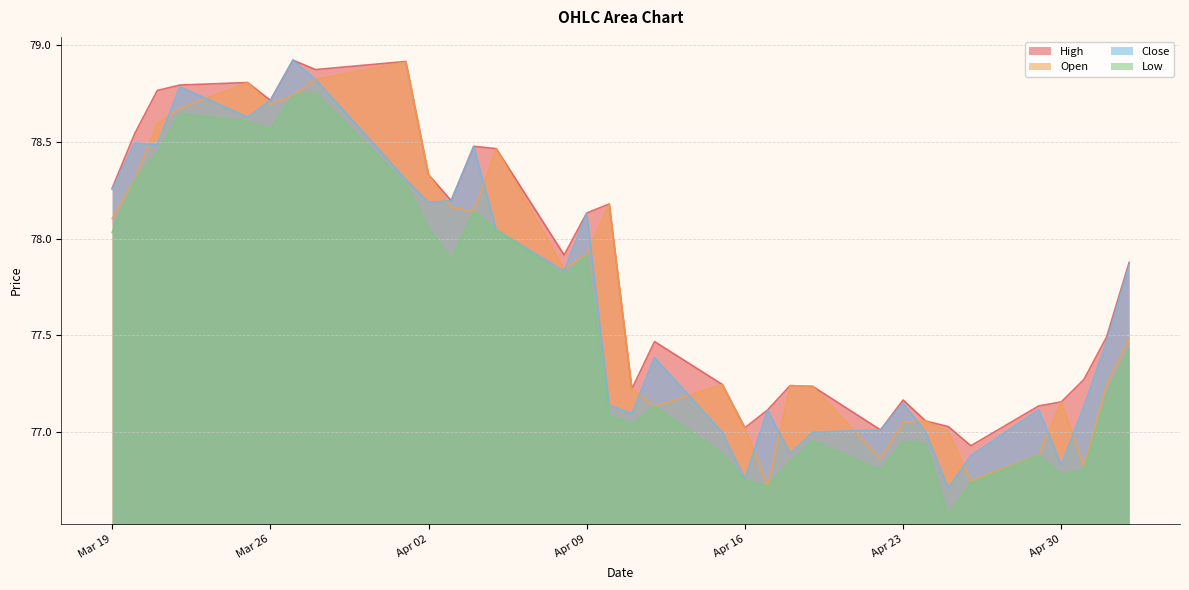

True or false: High and Low intersect in this chart.

False